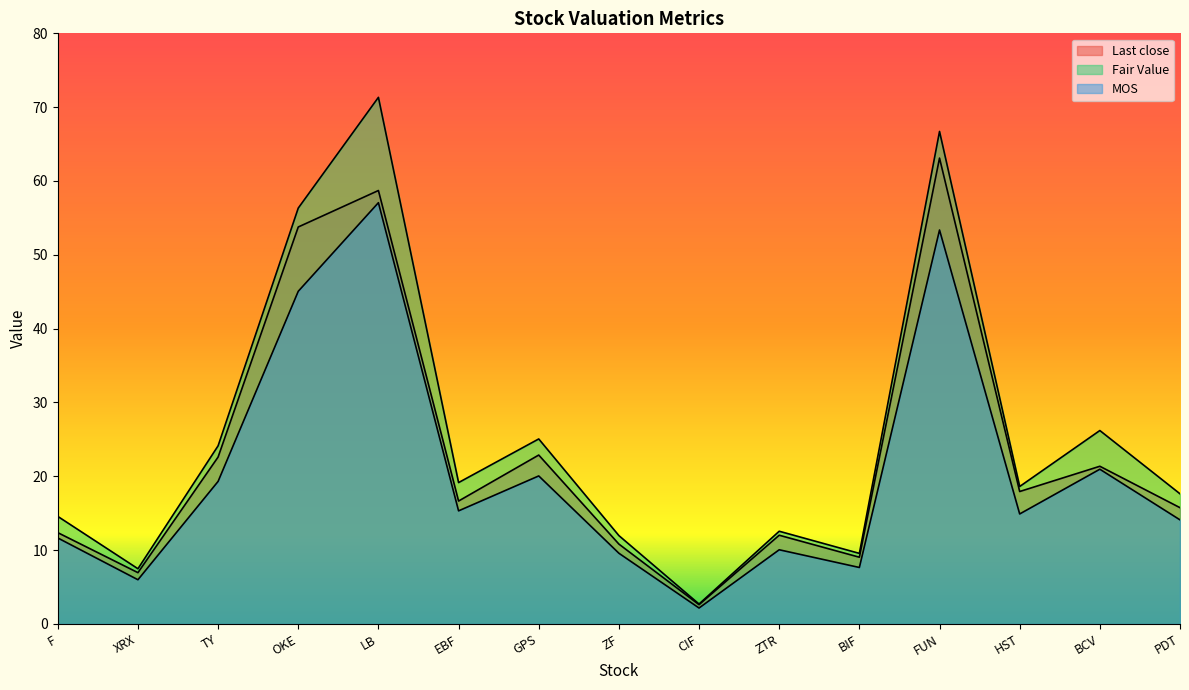

How many interior local valleys does the MOS series have?

5